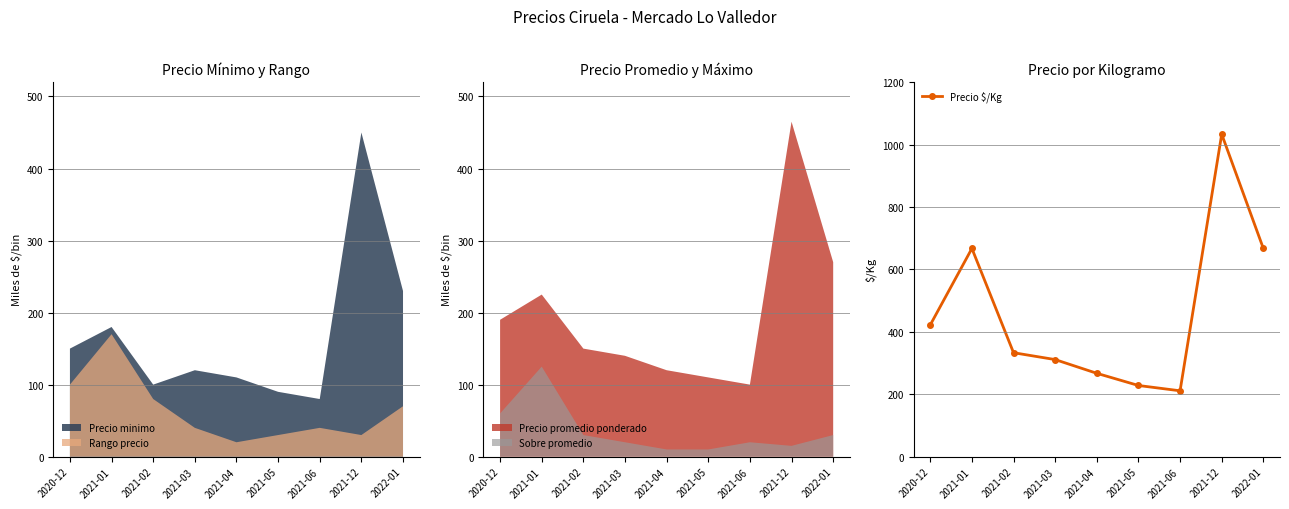

Reading left to right, list all the values displayed in this chart.

2020-12=422	2021-01=667	2021-02=333	2021-03=311	2021-04=267	2021-05=228	2021-06=211	2021-12=1033	2022-01=667